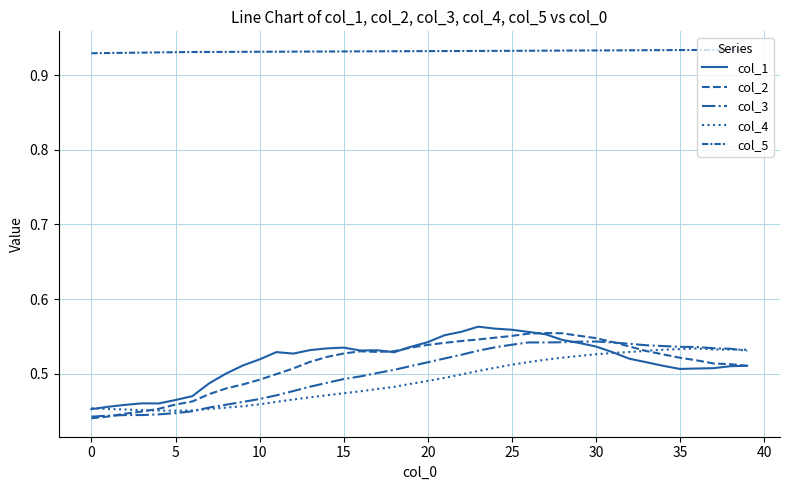

At how many categories does at least one series exceed 0?

40